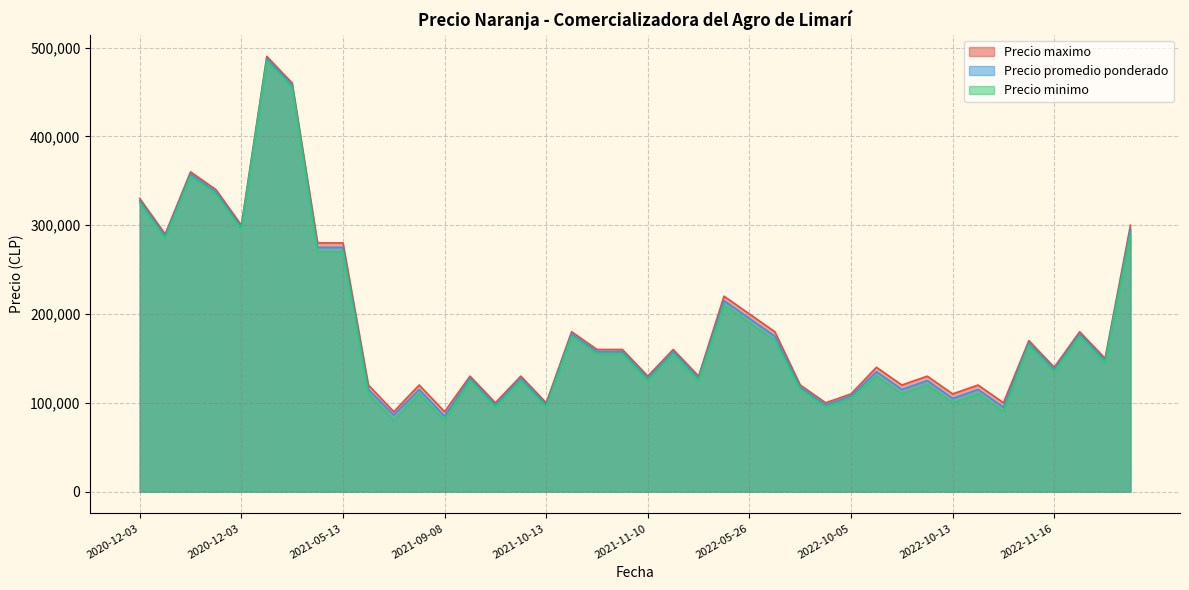

What is the label of the 18th point from the left?

2021-09-08